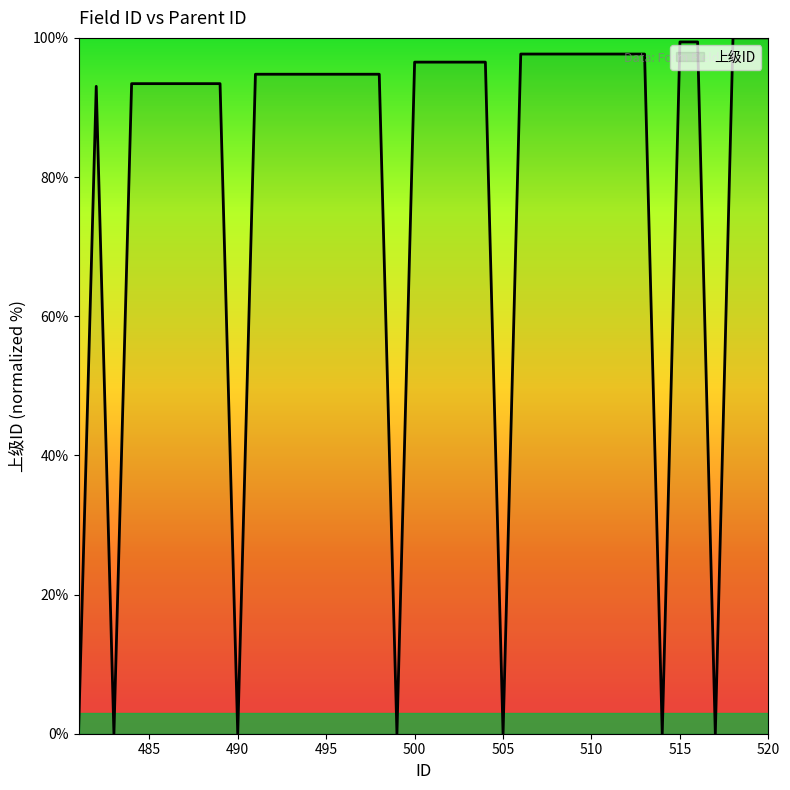

At which category does the chart reach its peak across all series?

518